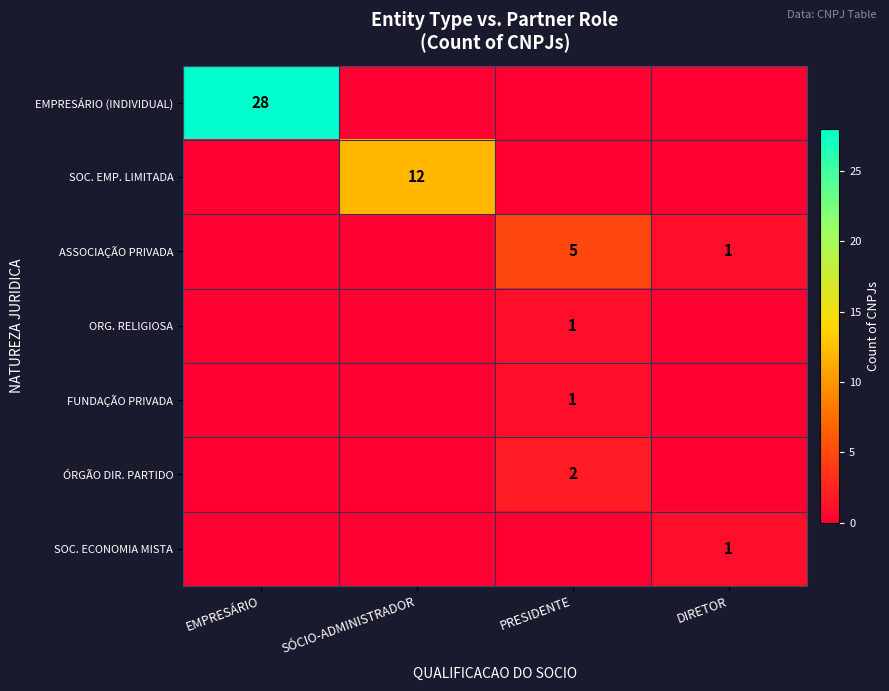

The value of SOC. ECONOMIA MISTA at DIRETOR is 1. True or false?

True